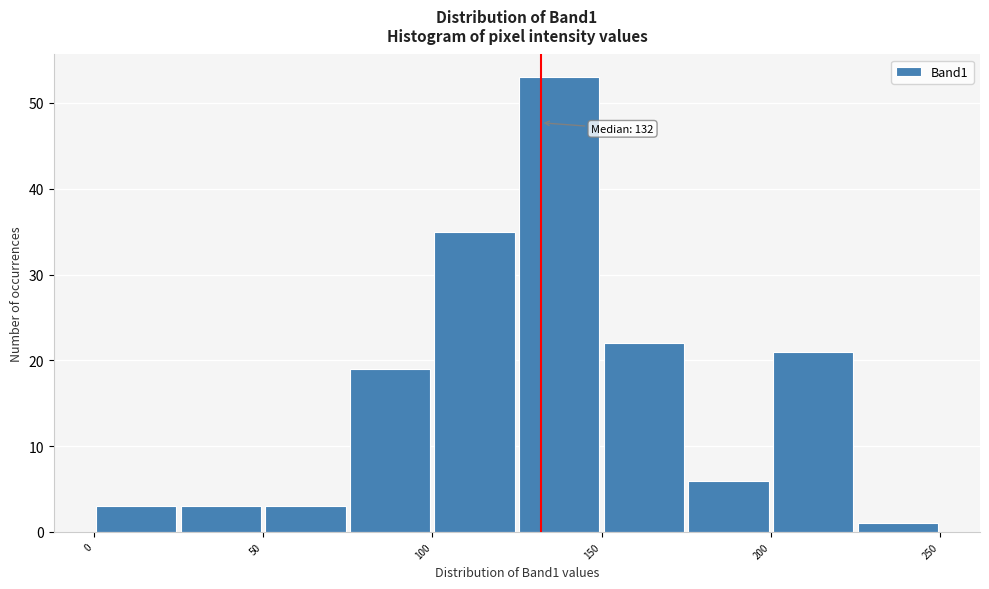

Which range on the x-axis has the tallest bar?

125 to 150